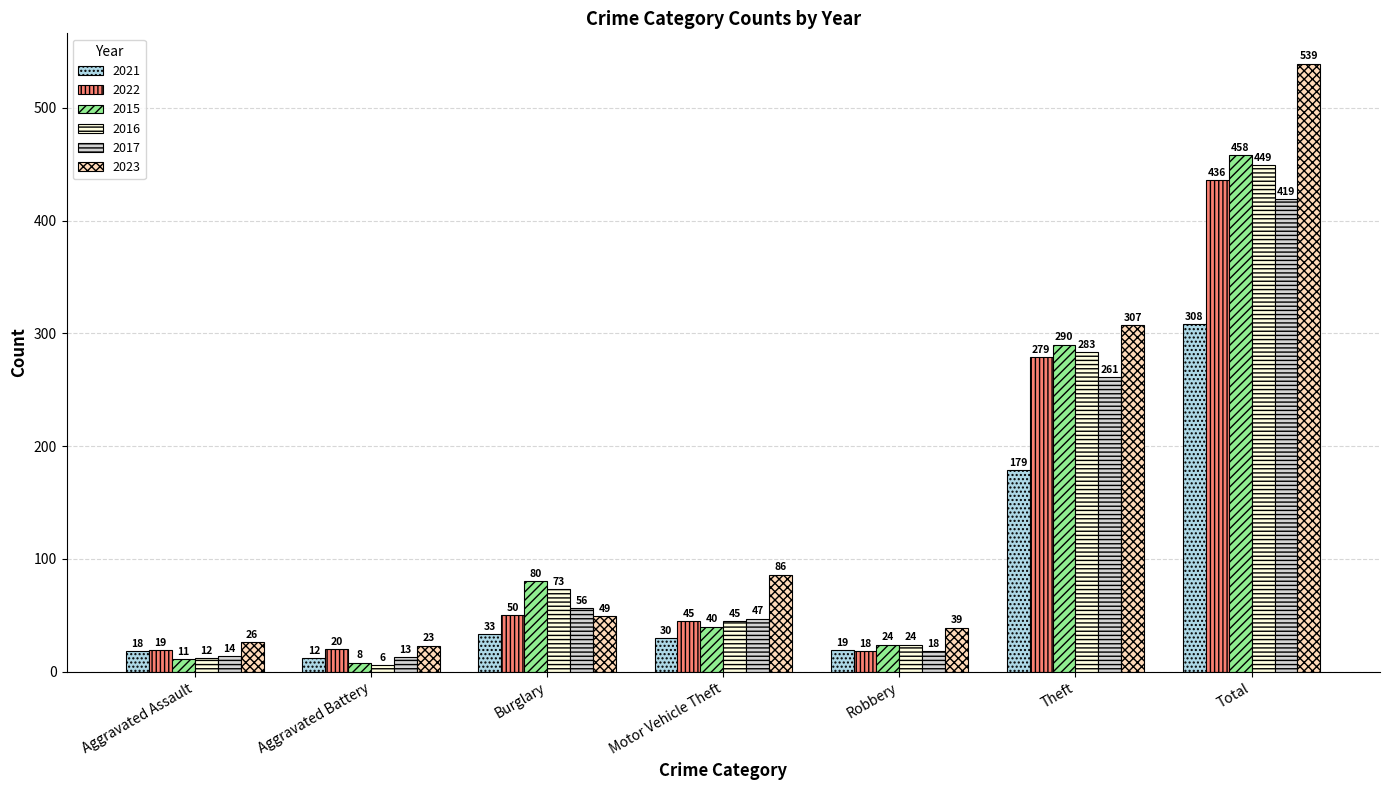

What position from the right is Aggravated Assault?

7